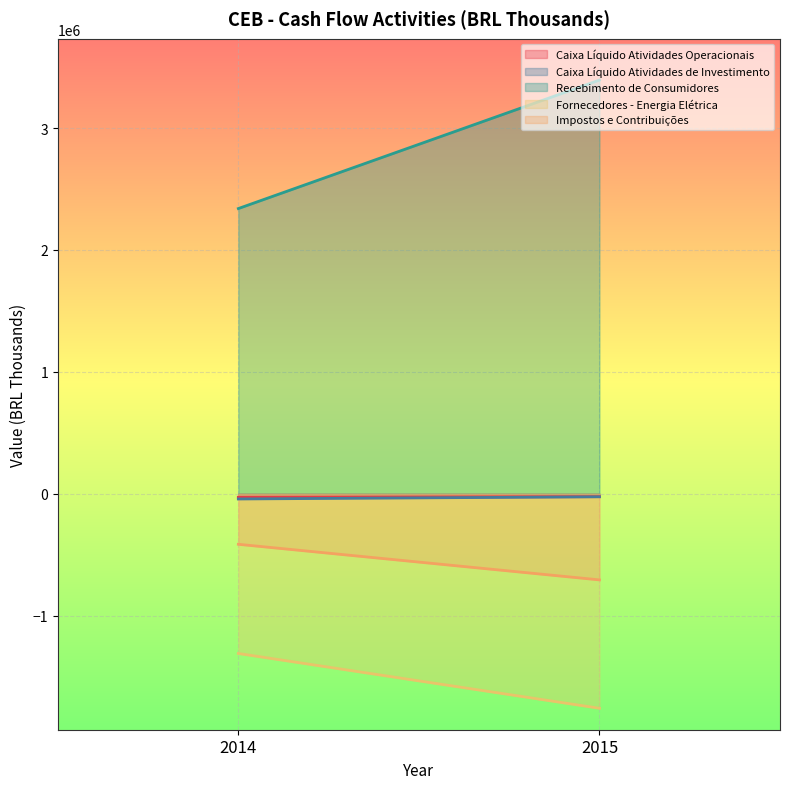

How many series are shown in this chart?

5